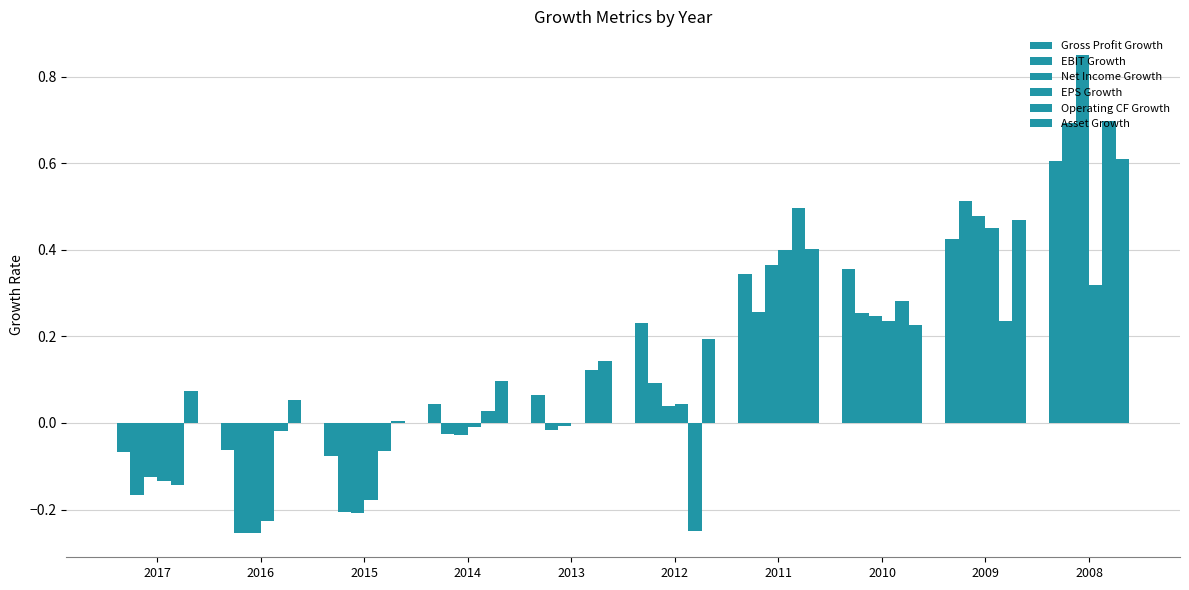

What is the difference between the second highest and second lowest values in the Gross Profit Growth series?

0.5